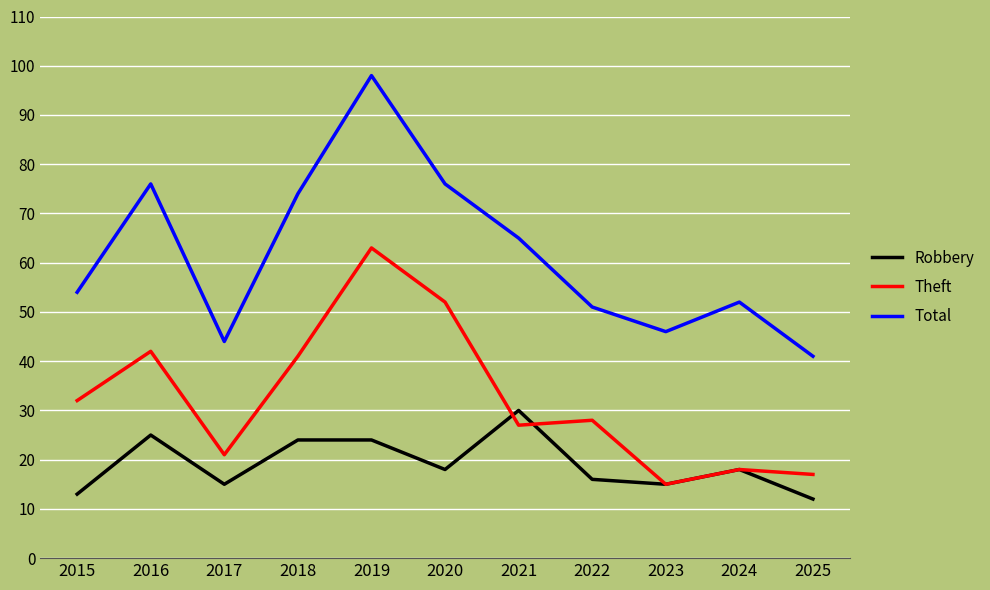

What is the spread (max minus min) of values at 2015?

41